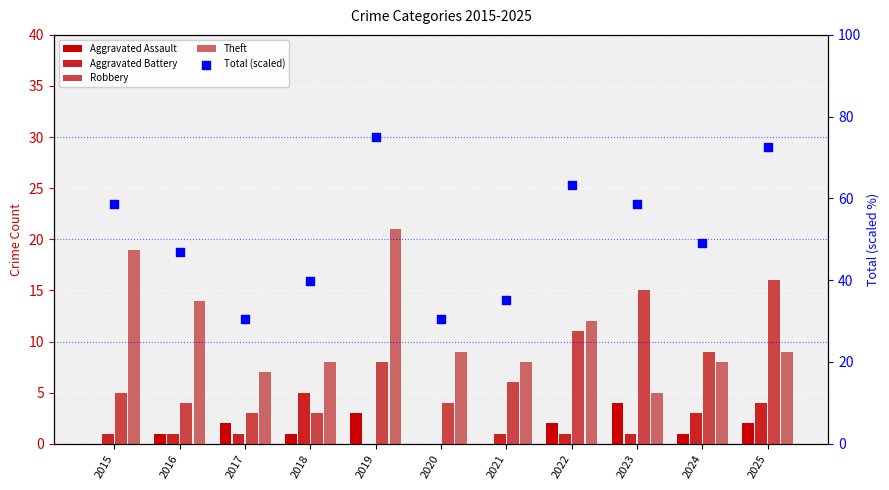

At how many categories does at least one series exceed 54?

5